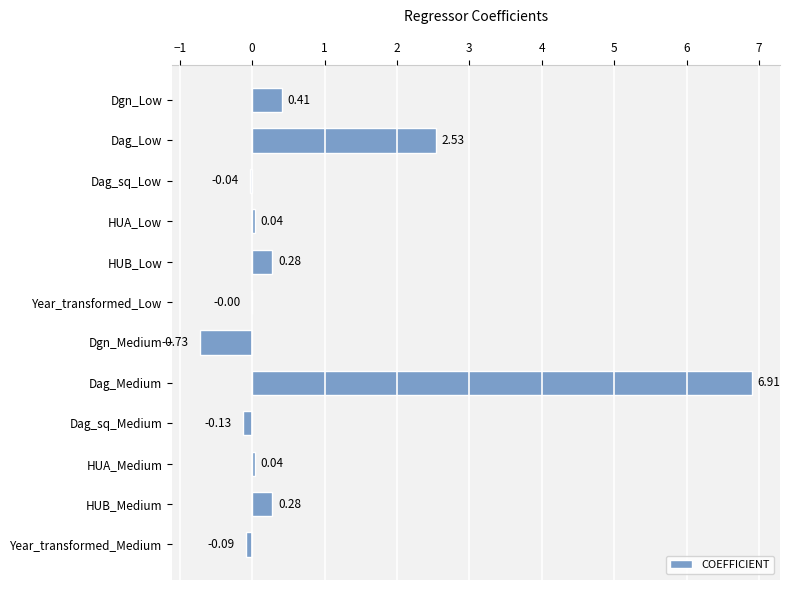

Count the number of data series in this chart.

1